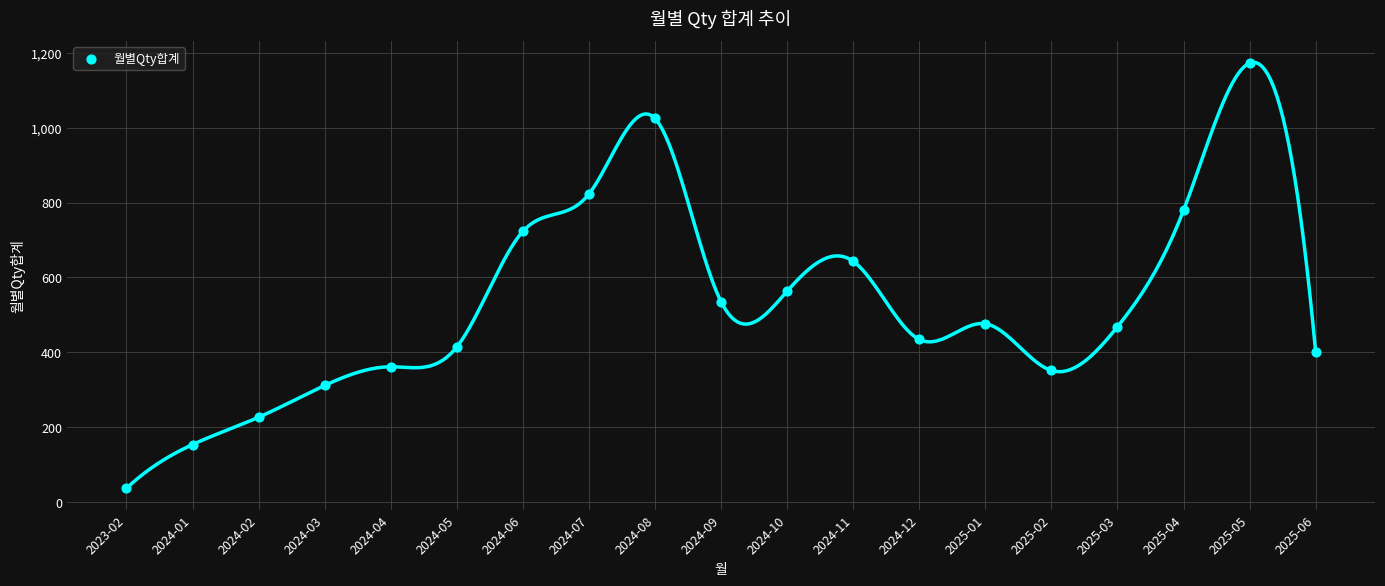

What is the range of Y values (max minus min)?

1137